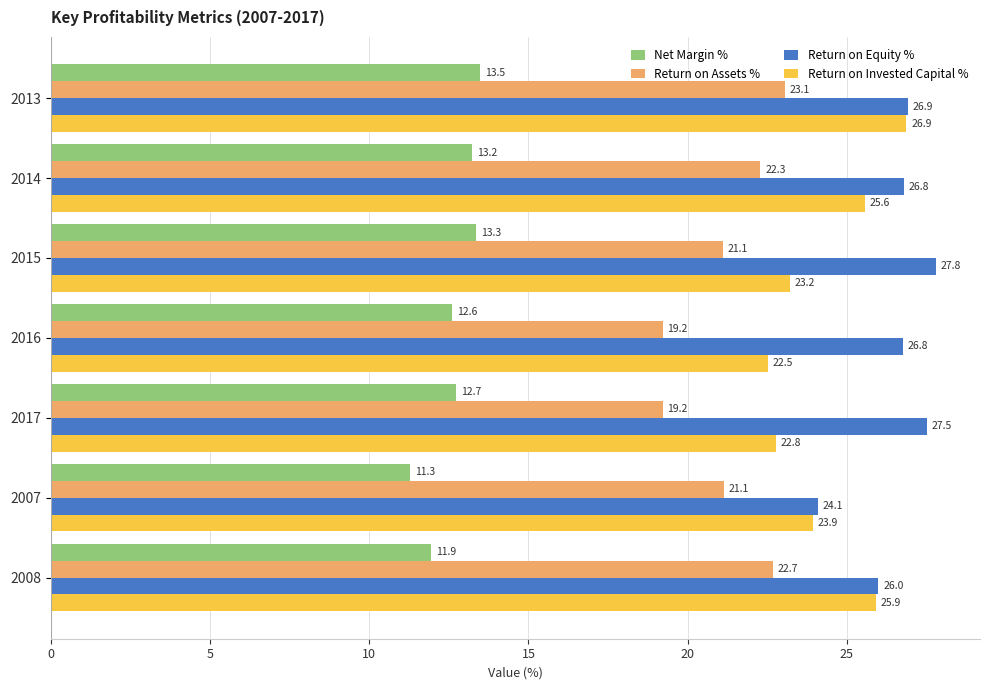

Between 2015 and 2007, which series saw the biggest shift?

Return on Equity %